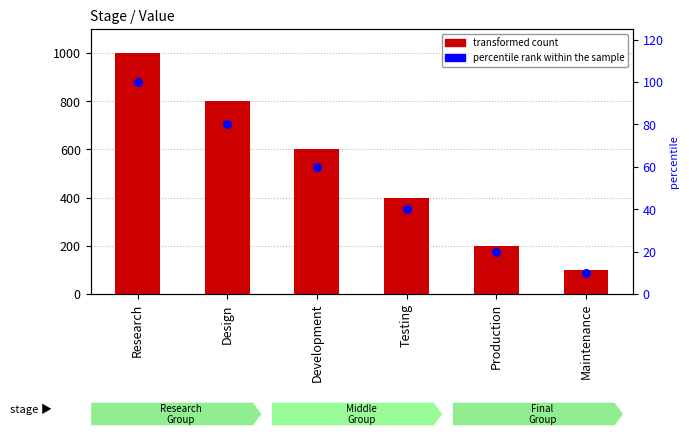

Is the value of Value at Testing greater than the value of percentile rank within the sample at Maintenance?

Yes